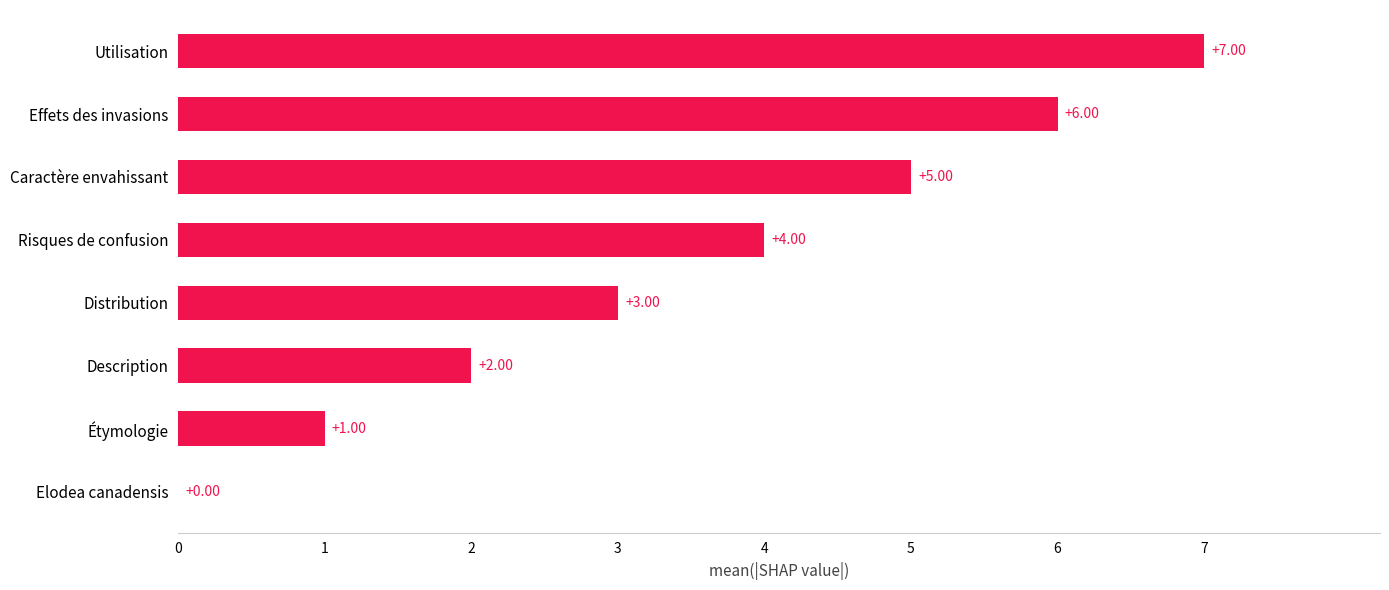

What is the sum of all values?

28